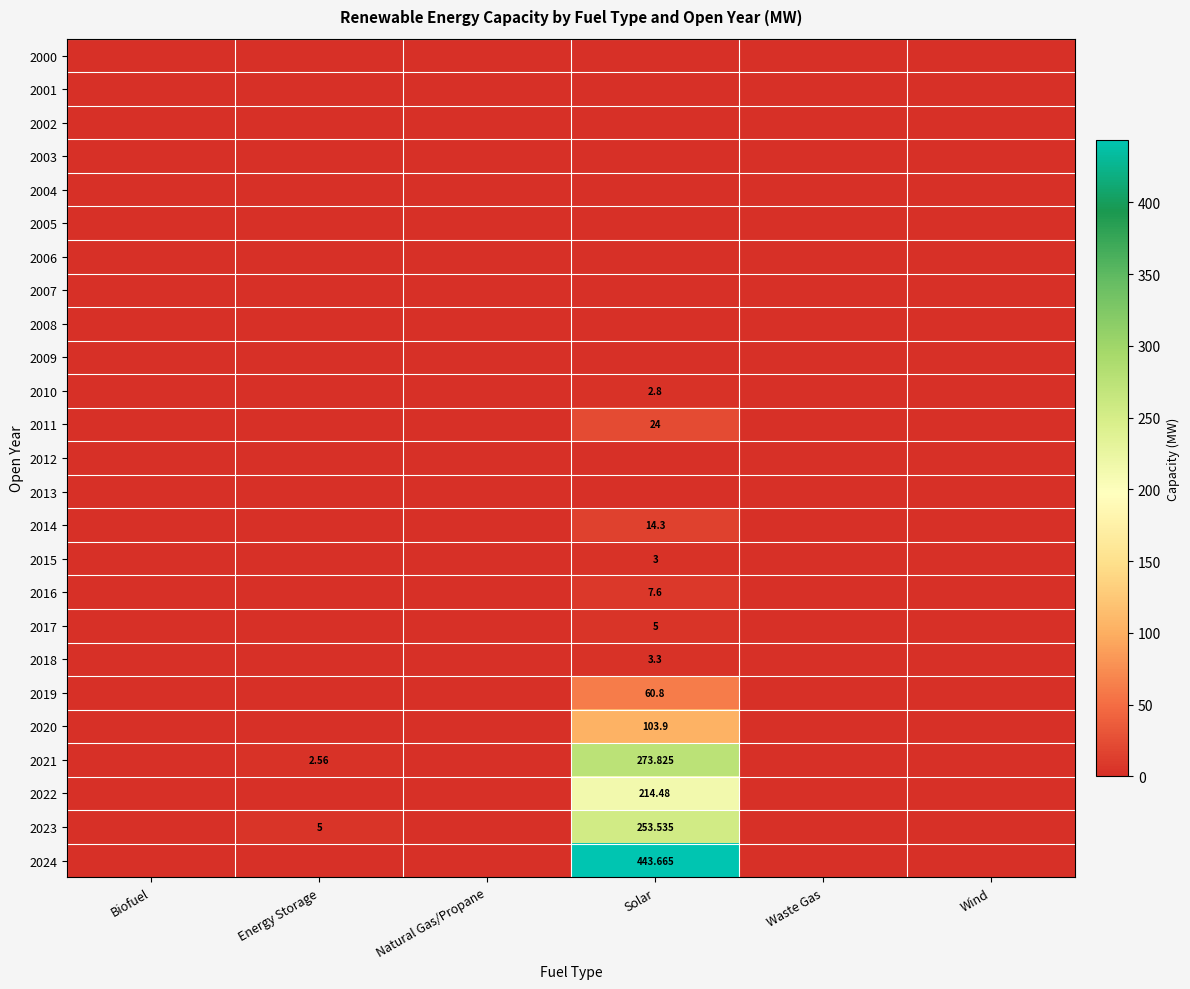

Which category has the lowest value across all series?

Biofuel